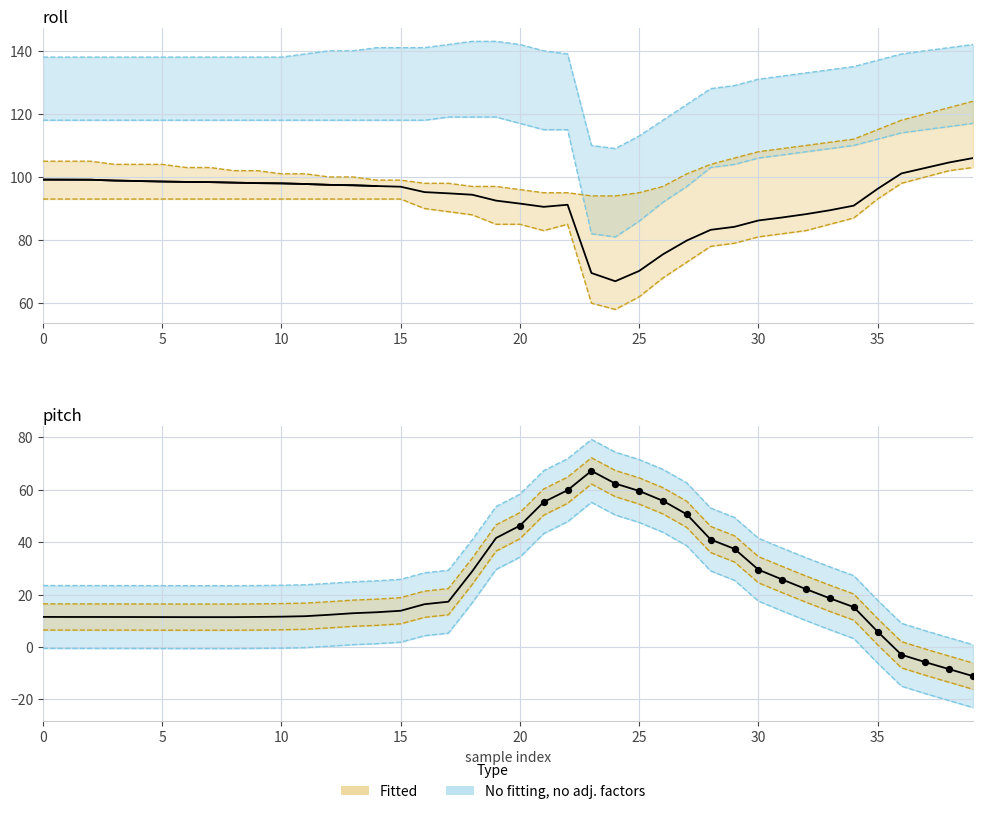

Which series contains the lowest Y value?

pitch